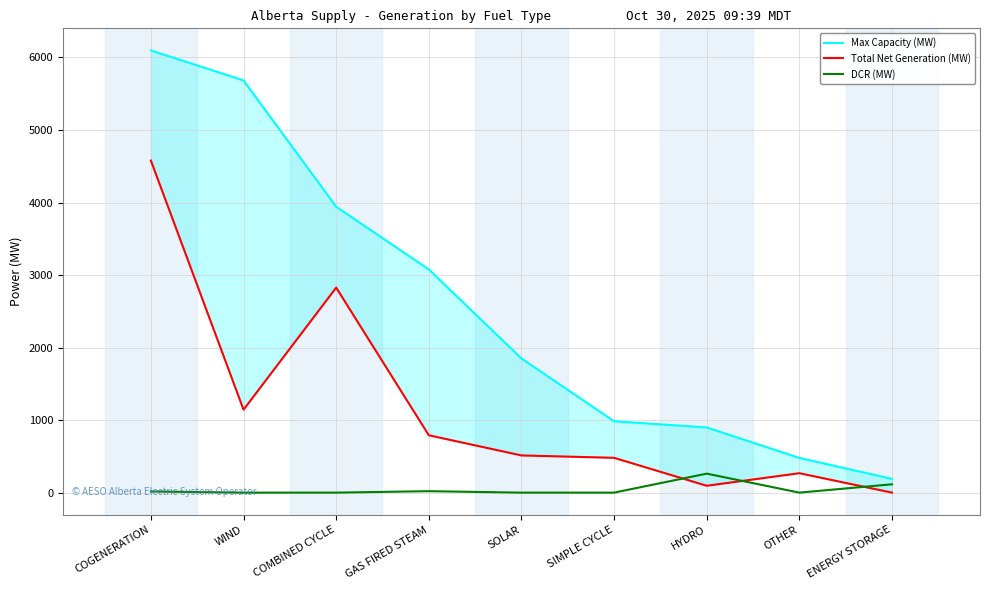

List the labels in order of Total Net Generation (MW) value, largest first.

COGENERATION, COMBINED CYCLE, WIND, GAS FIRED STEAM, SOLAR, SIMPLE CYCLE, OTHER, HYDRO, ENERGY STORAGE